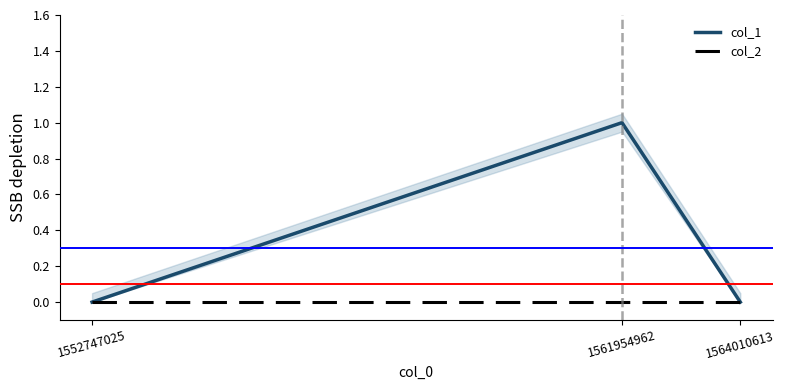

List the series in order of their peak value, lowest first.

col_2, col_1